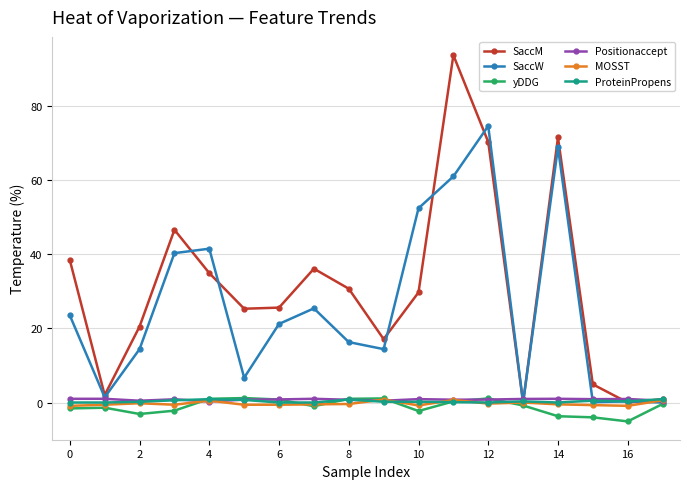

True or false: yDDG has more than 2 points higher than both neighbors.

True